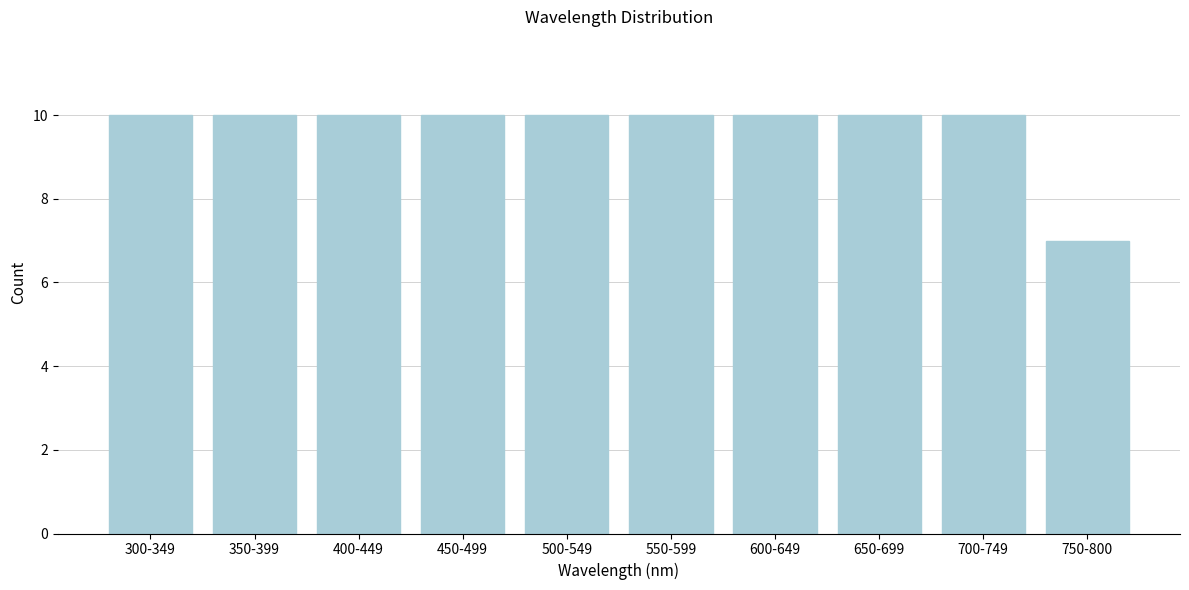

Reading left to right, transcribe all the data shown in this chart.

300-349=10	350-399=10	400-449=10	450-499=10	500-549=10	550-599=10	600-649=10	650-699=10	700-749=10	750-800=7